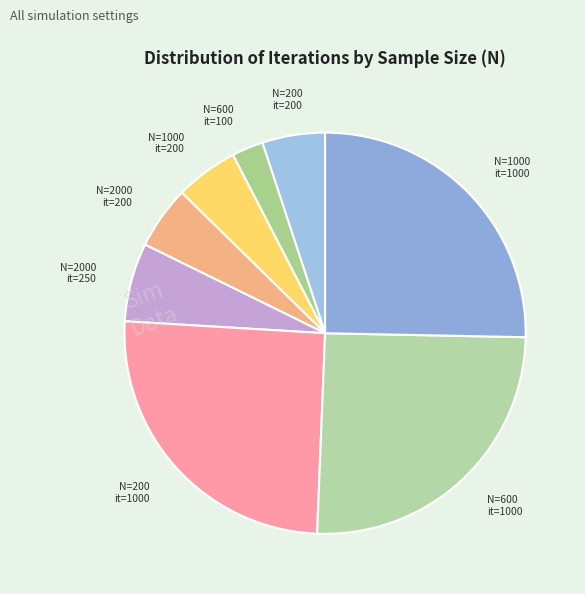

How many slices are in this pie chart?

8